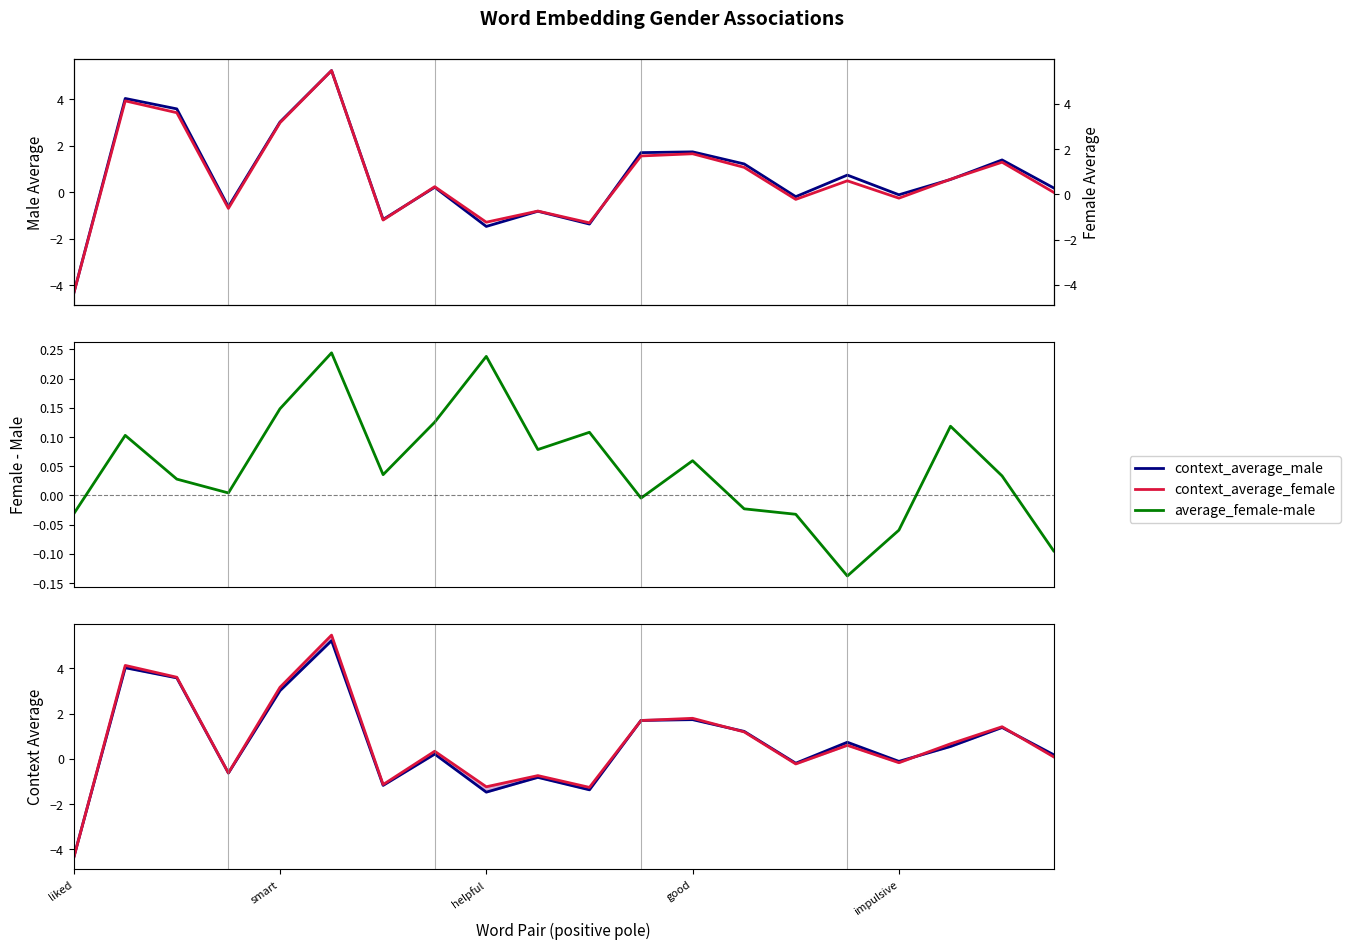

What is the sum of the context_average_female values at 18 and 16?

1.2